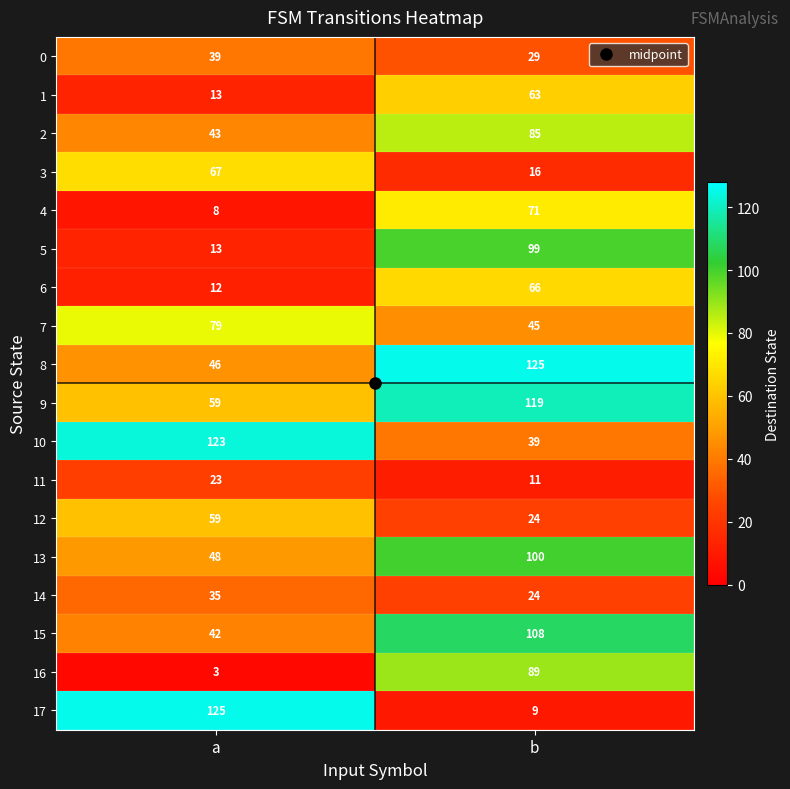

What is the difference between the highest and lowest values at b?

116